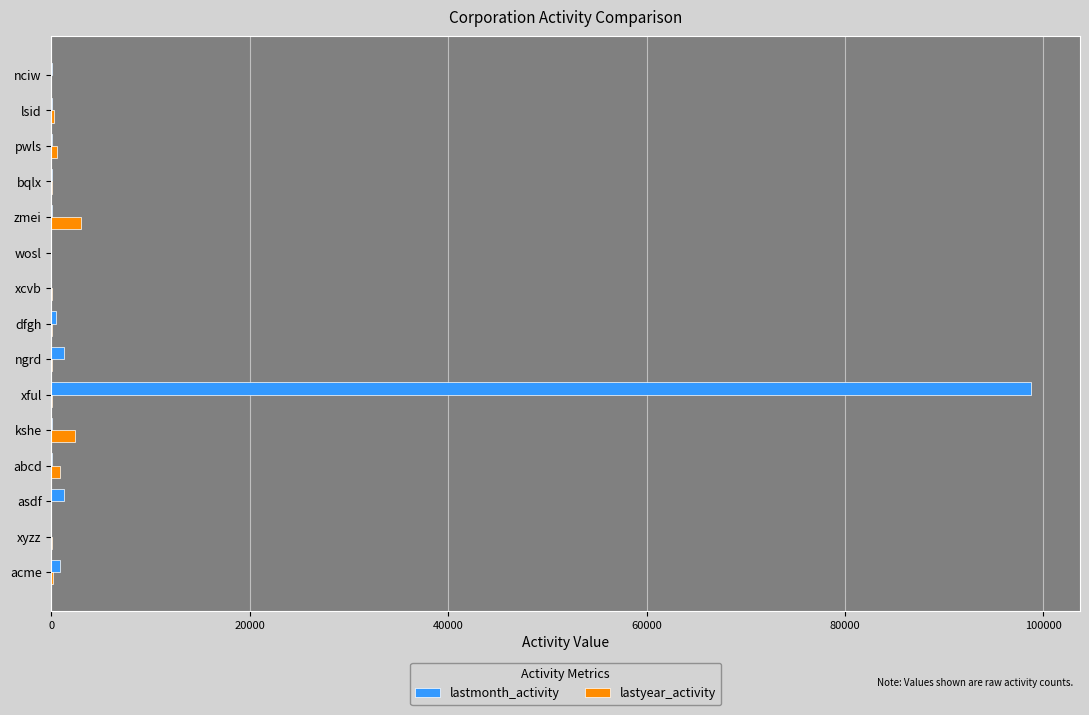

Which series has the largest total across all categories?

lastmonth_activity